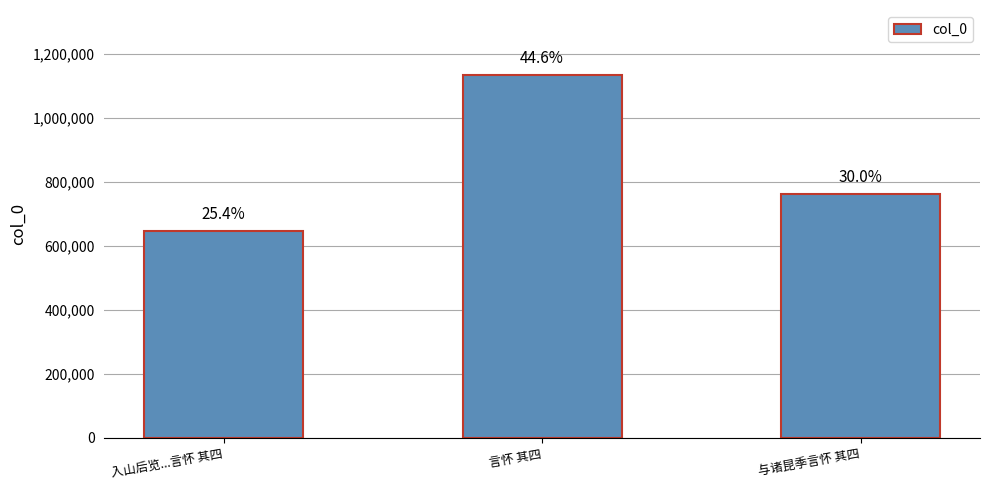

Reading left to right, what are all the values shown in this chart?

644873	1132920	762558